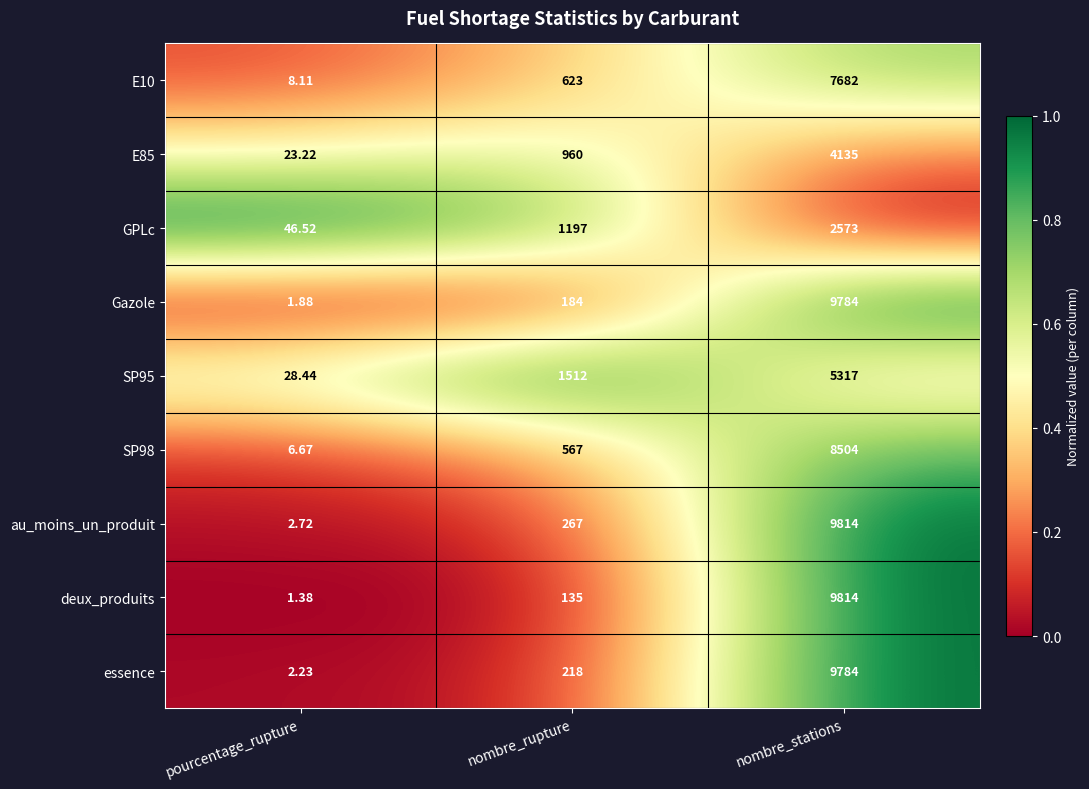

Which label corresponds to the largest value in the chart?

nombre_stations